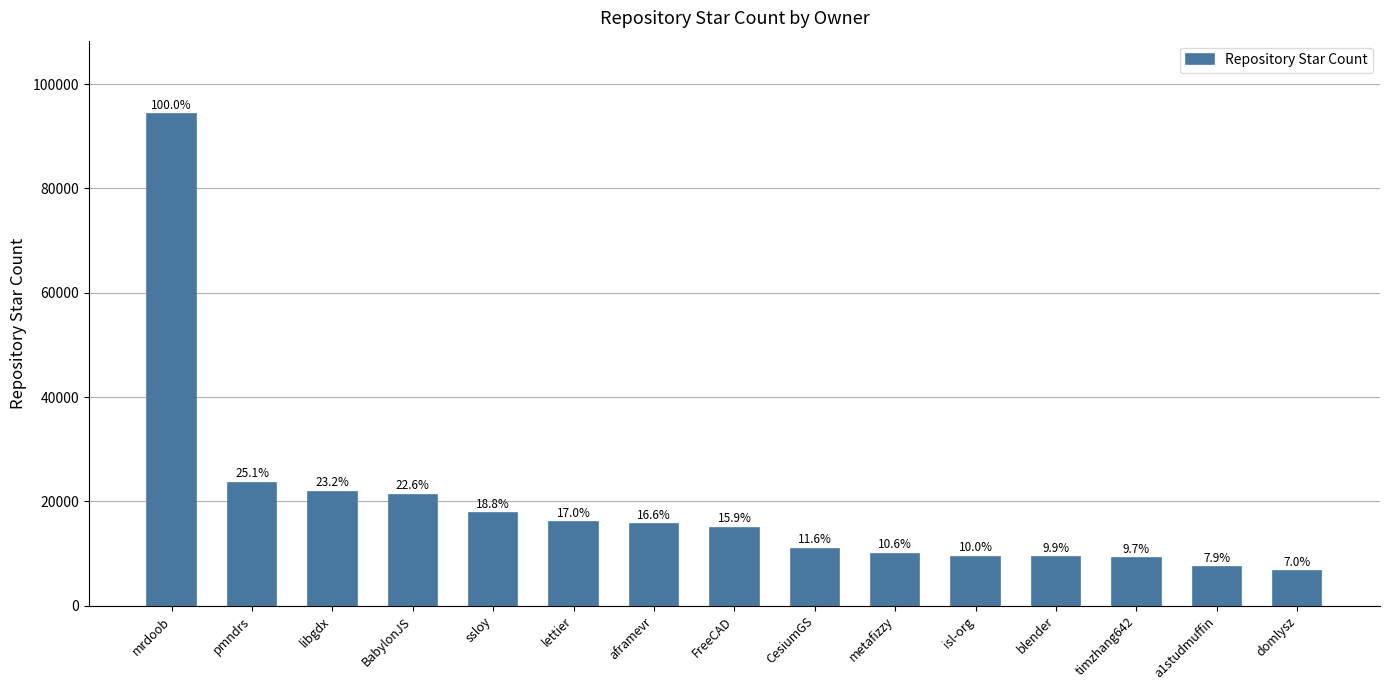

Rank the categories by value from highest to lowest.

mrdoob, pmndrs, libgdx, BabylonJS, ssloy, lettier, aframevr, FreeCAD, CesiumGS, metafizzy, isl-org, blender, timzhang642, a1studmuffin, domlysz